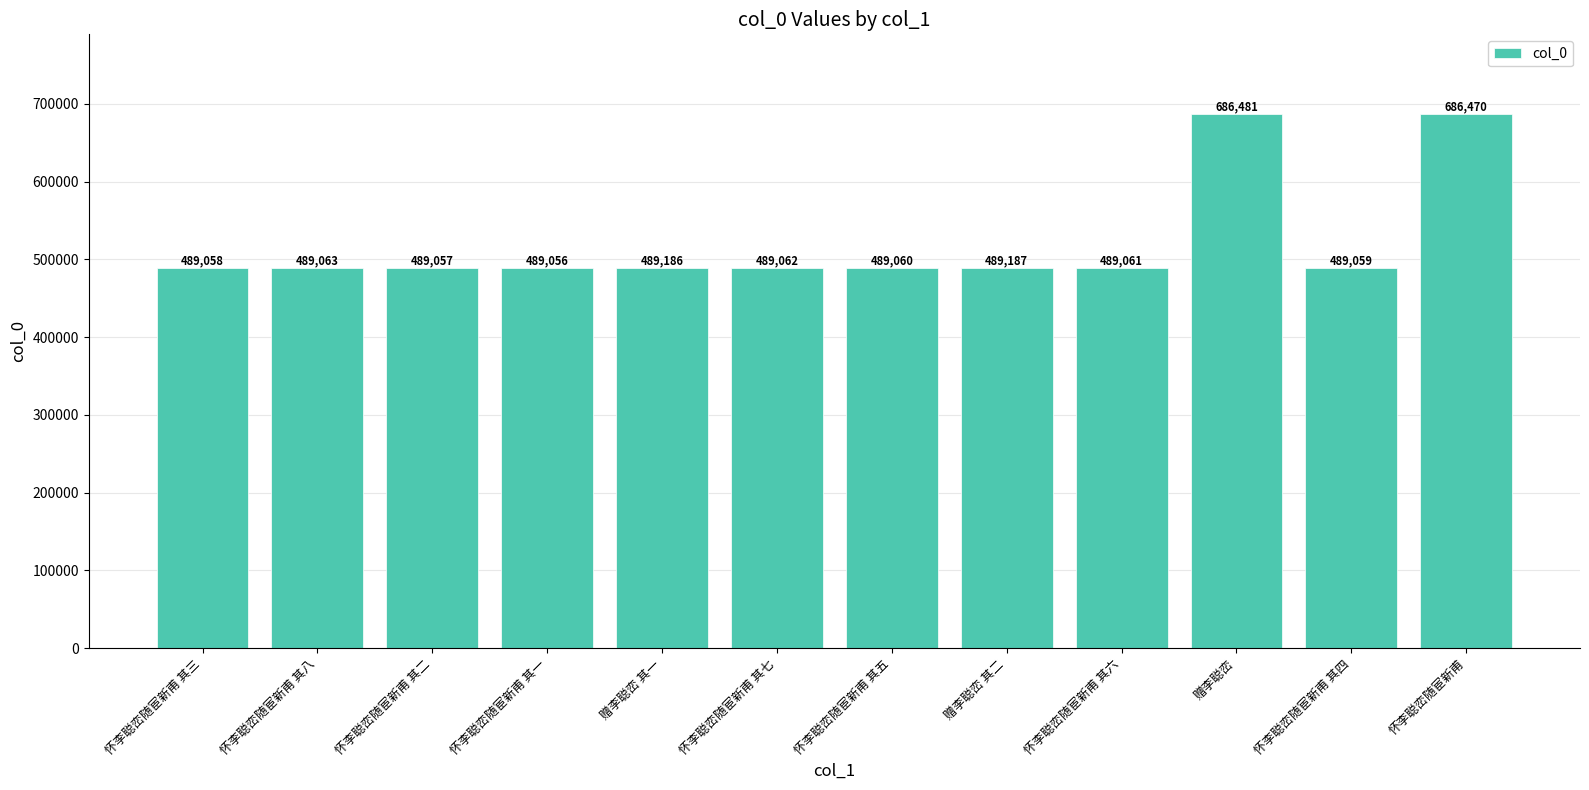

What is the difference between the values at 怀李聪峦随宦新甫 其一 and 怀李聪峦随宦新甫 其四?

3